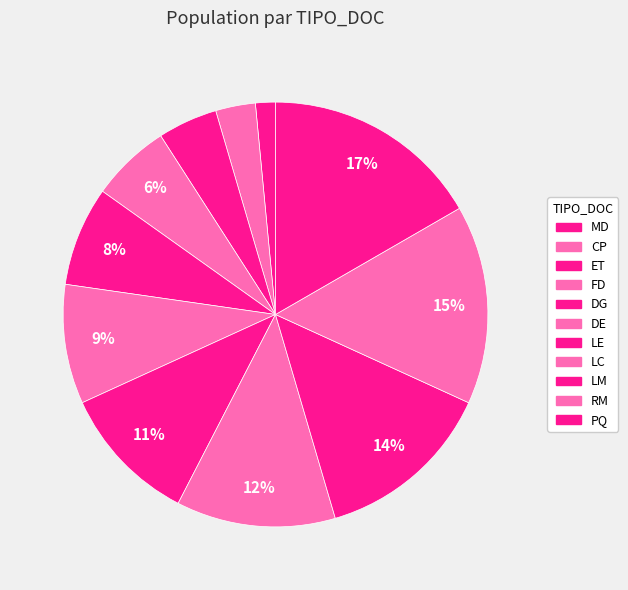

To the nearest percent, what percentage of the pie is LC?

12%